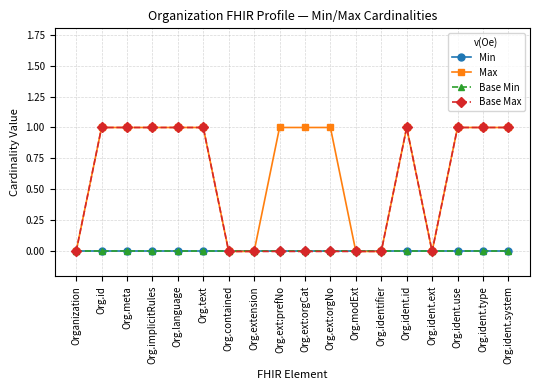

Is this an area chart (filled region under the line)?

No